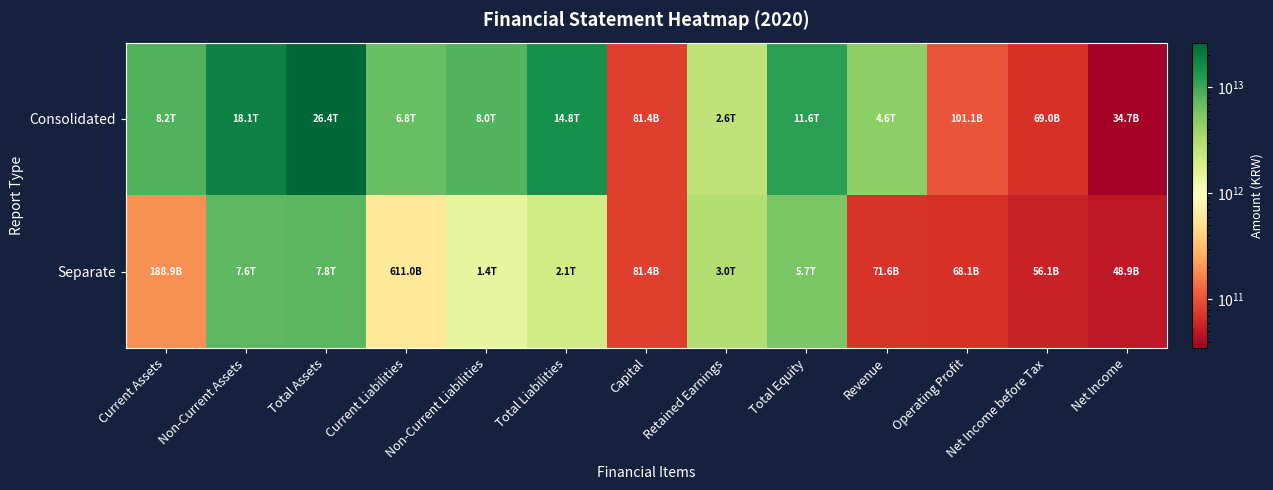

Which label corresponds to the largest value in the chart?

Total Assets